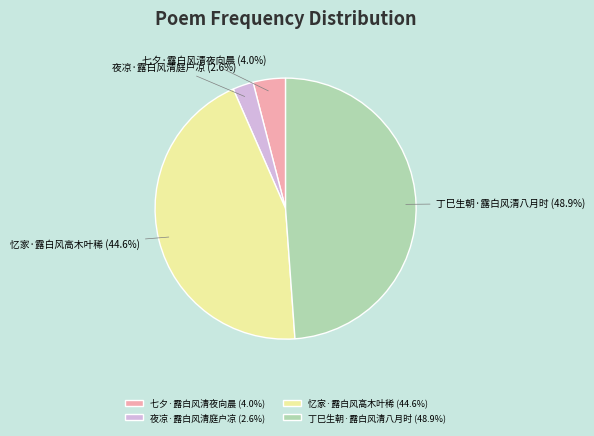

How much of the chart is everything except 丁巳生朝·露白风清八月时?

51.1%